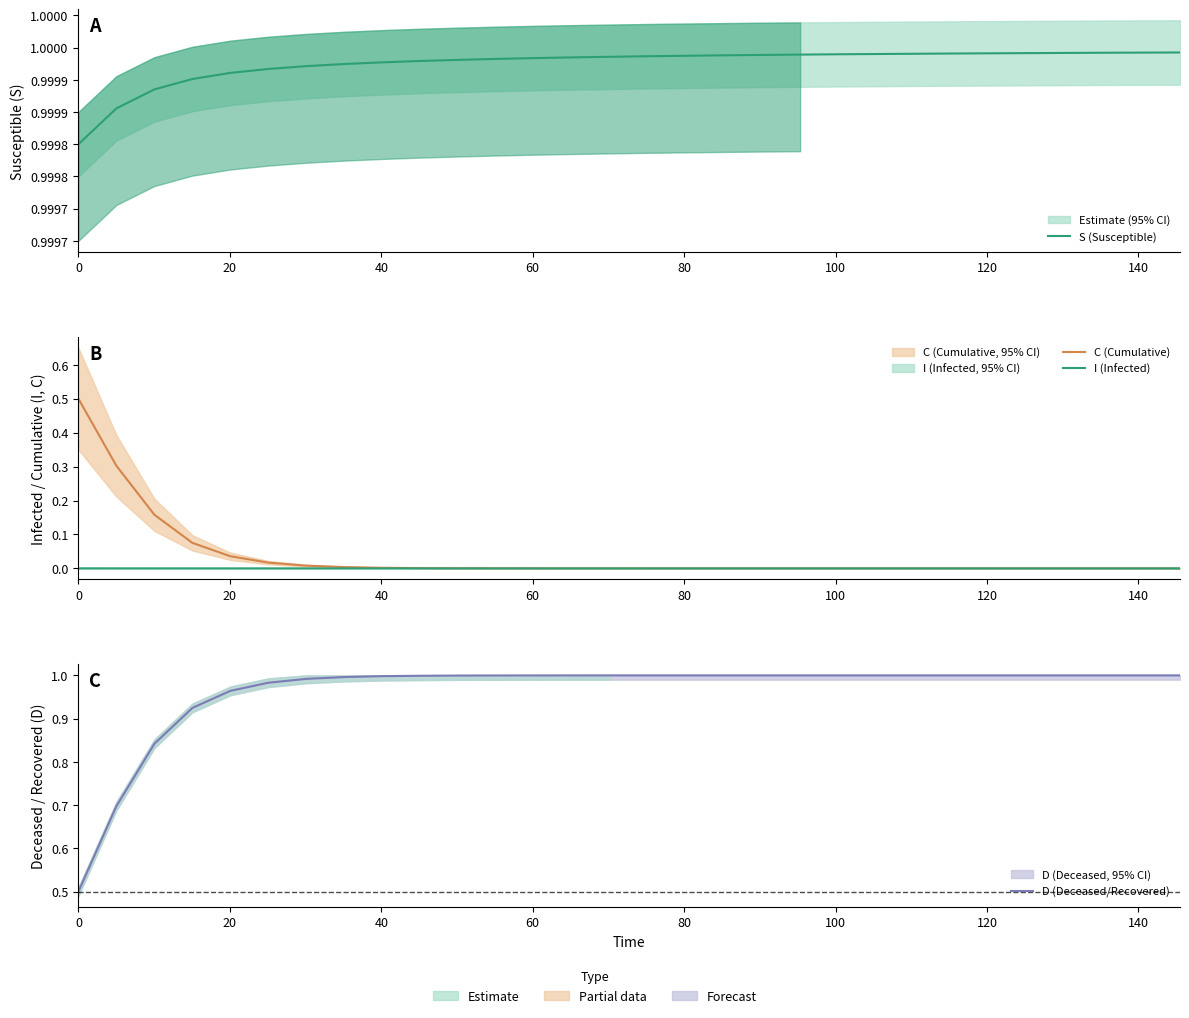

What is the label of the 24th point from the right?

120